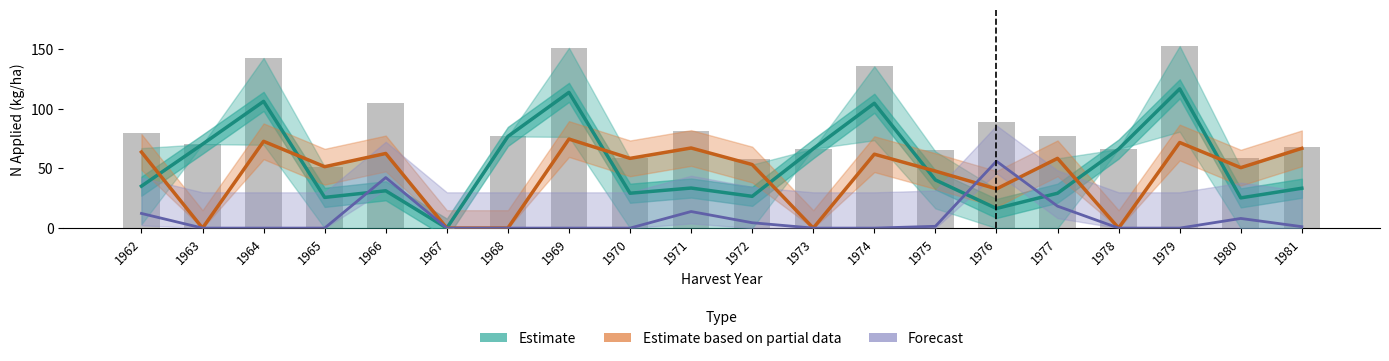

List the series in order of their overall mean, highest first.

Estimate, Estimate based on partial data, Forecast